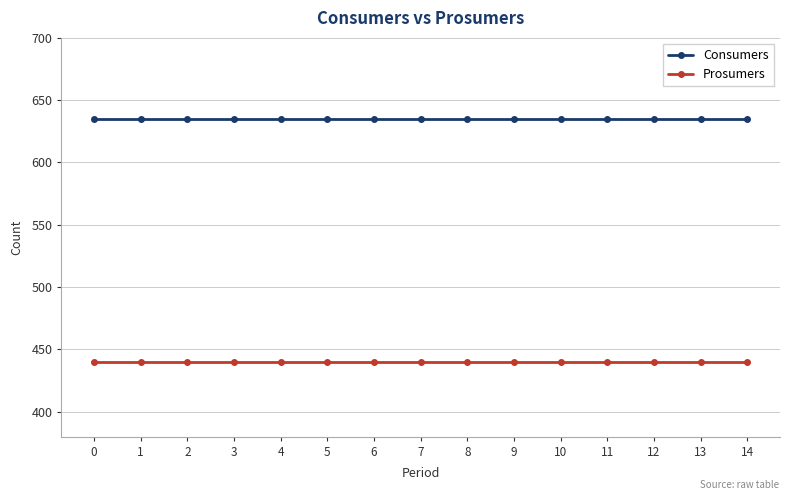

List the series in order of their overall mean, highest first.

Consumers, Prosumers